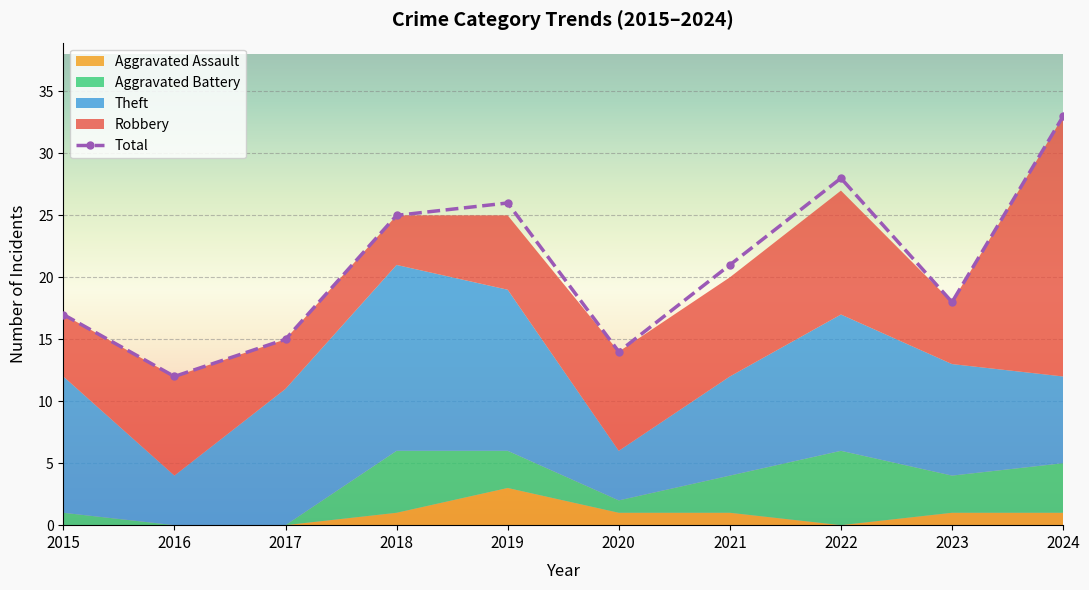

Rank the categories by Theft value from lowest to highest.

2016, 2020, 2024, 2021, 2023, 2015, 2017, 2022, 2019, 2018